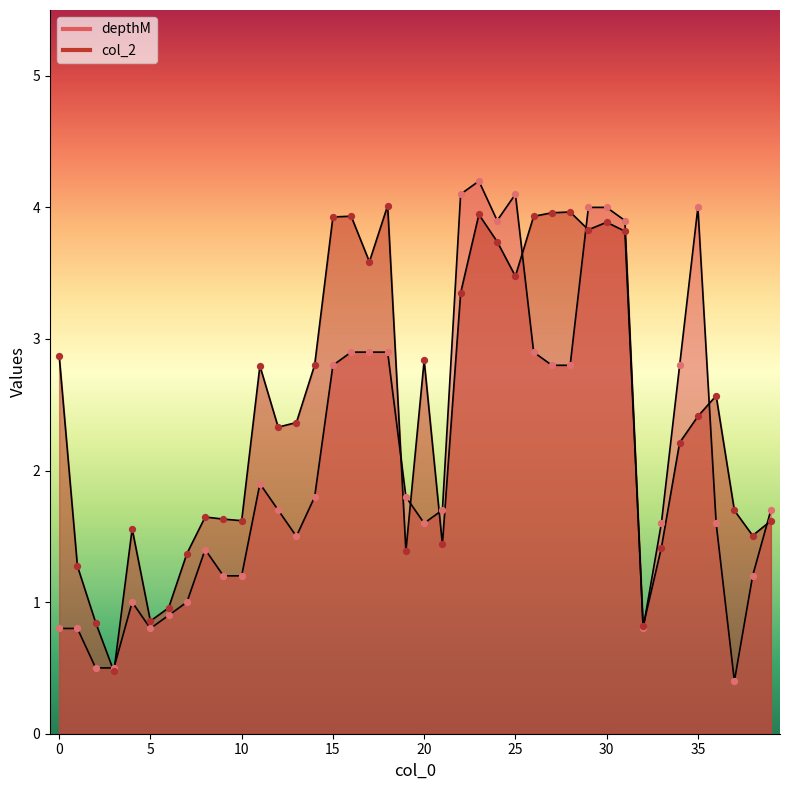

At how many categories does at least one series exceed 3?

15